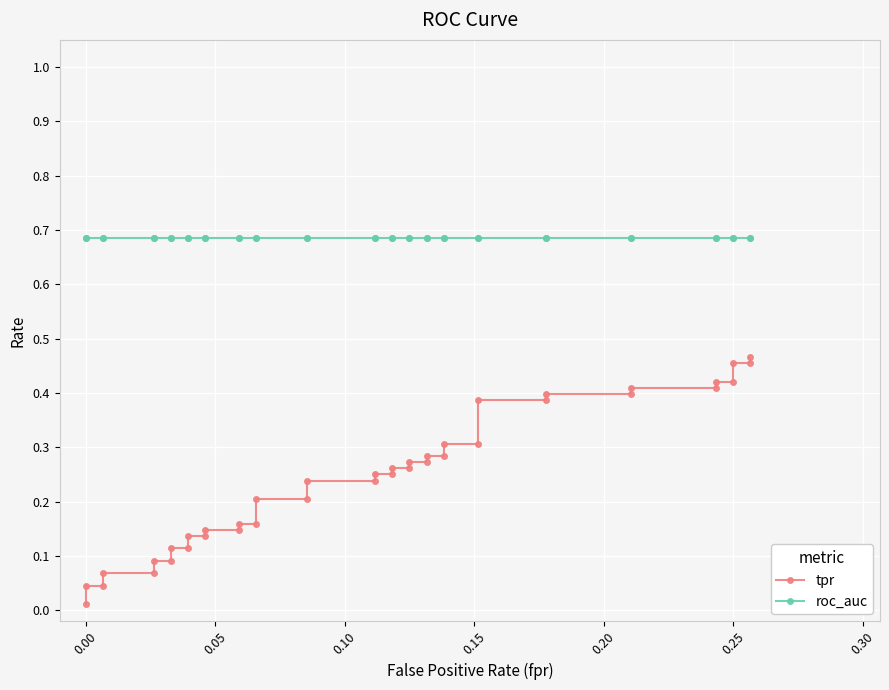

Is the value of tpr at 10 greater than the value of roc_auc at 0.30?

No